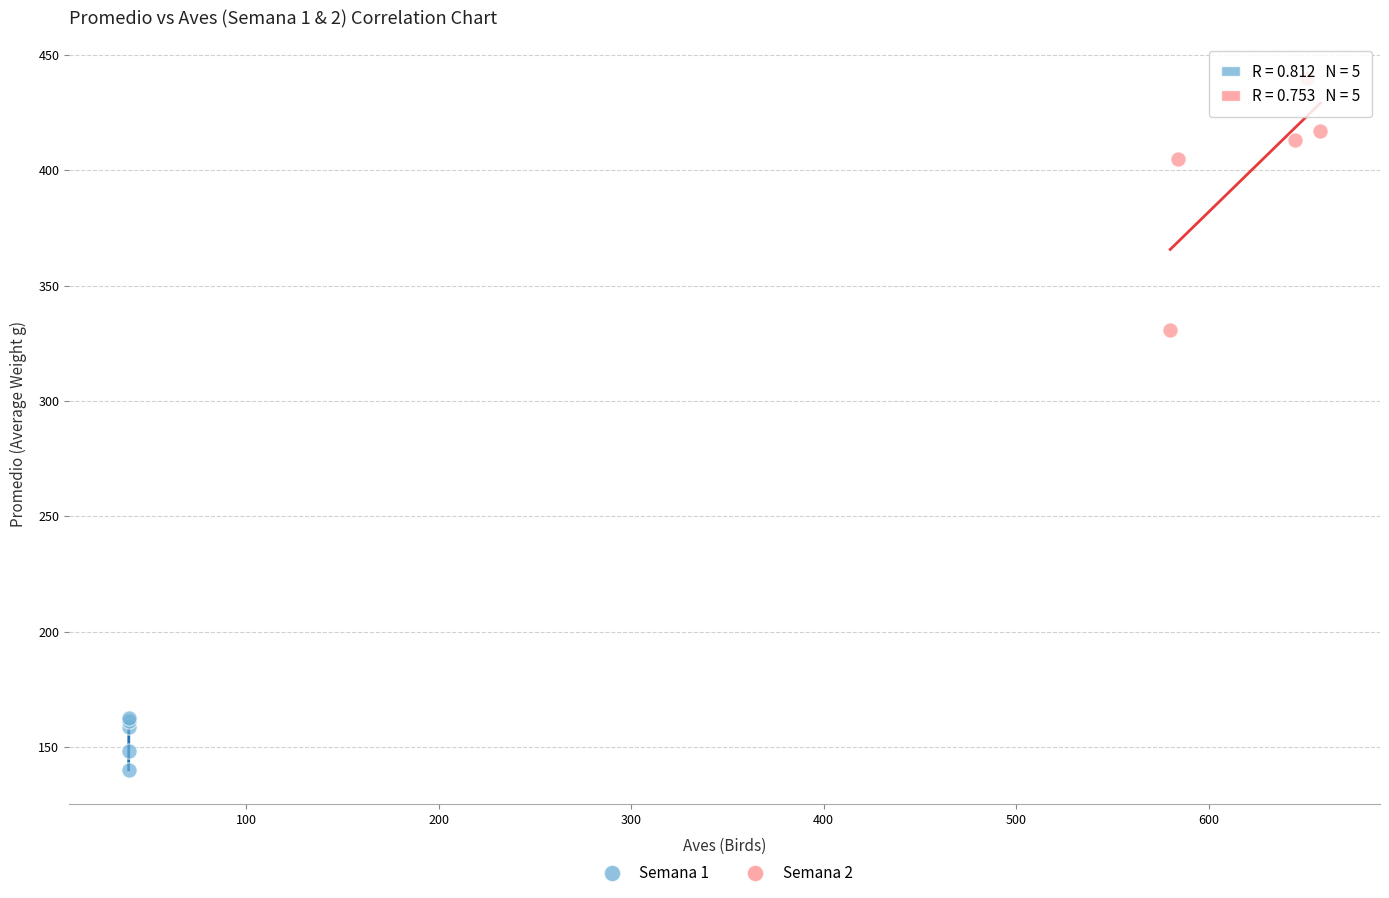

Which series reaches the minimum Y coordinate?

Semana 1